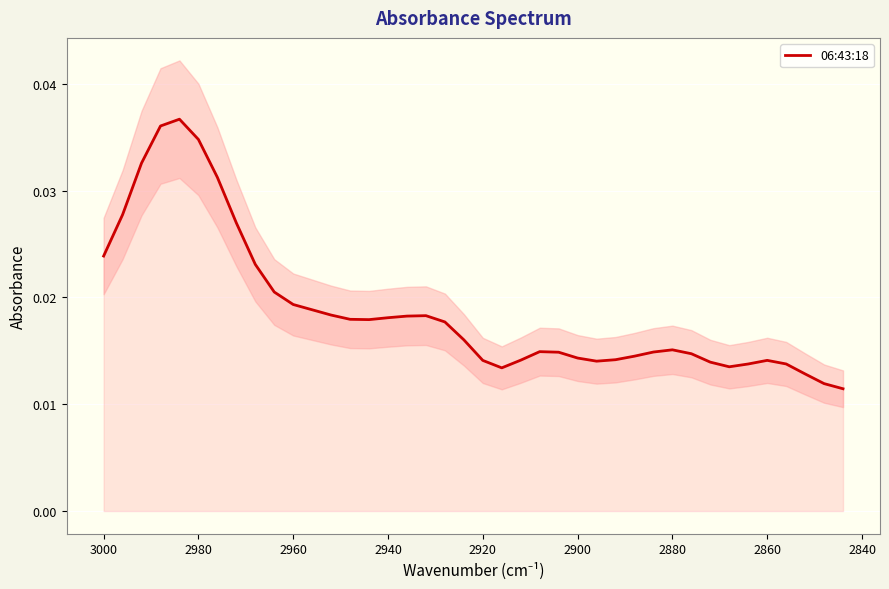

True or false: the data shows 0.0 at 2860.

False